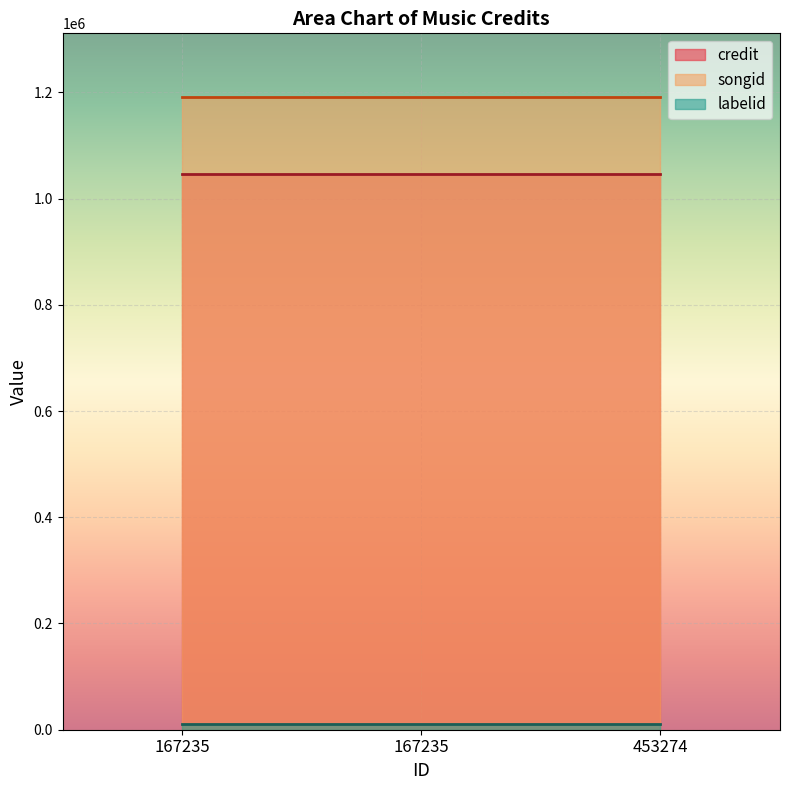

Which category has the lowest value in the songid series?

167235